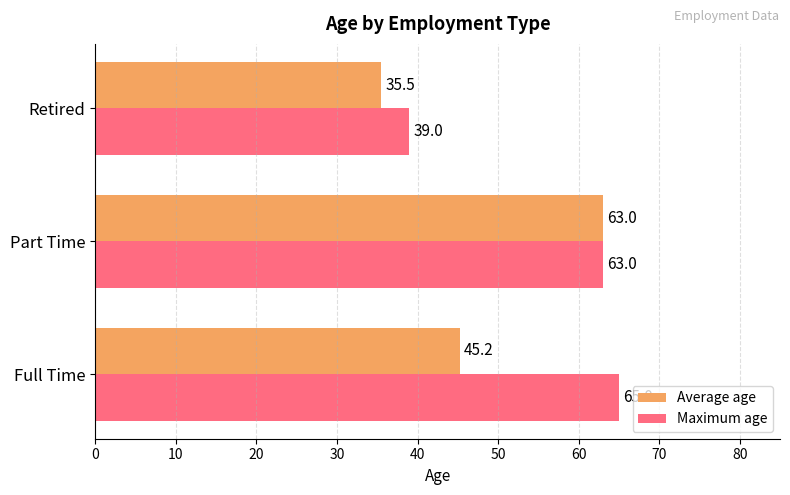

At which label is Average age closest to 49?

Full Time